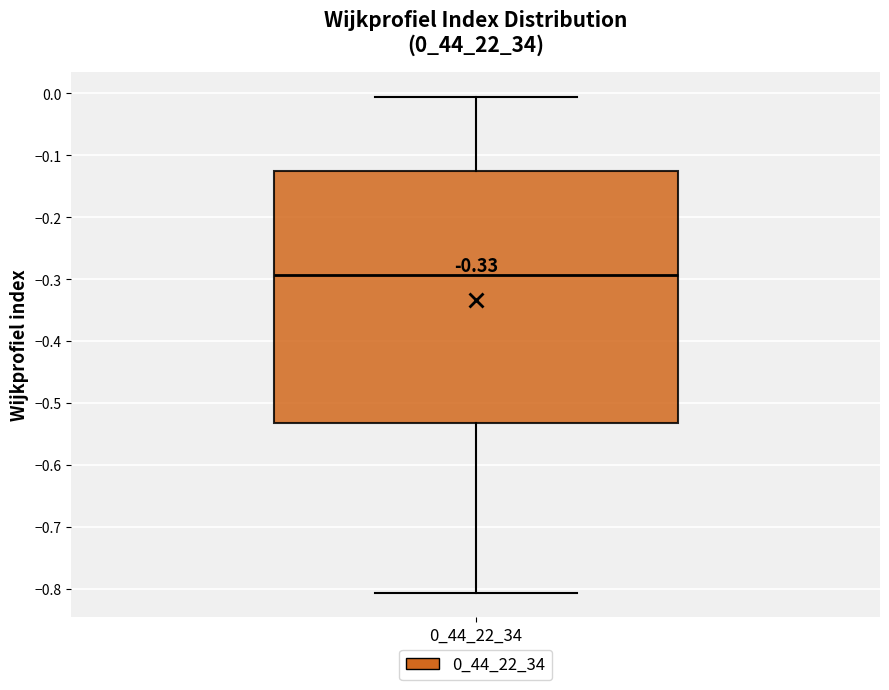

Where is the lower edge of the box at x = 0_44_22_34 on the y-axis? The values are not printed on the chart, so give them approximately, as read against the axis.

-0.53